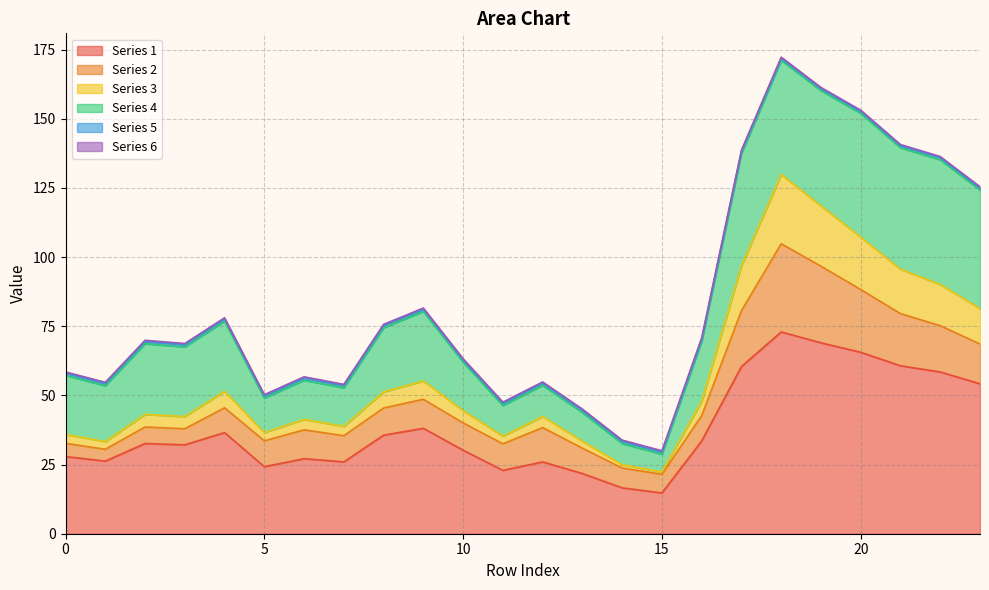

What is the difference between the maximum and minimum values in the 1 series?

58.2